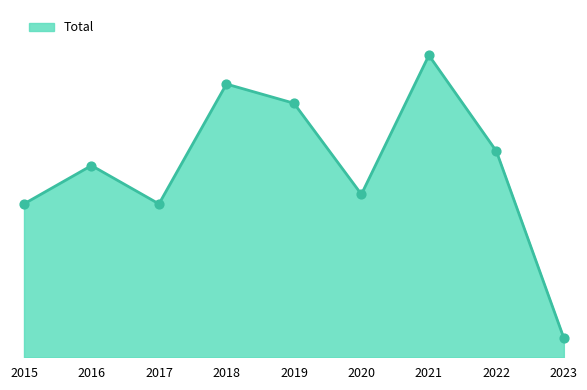

What is the change in value from 2017 to 2018?

+25